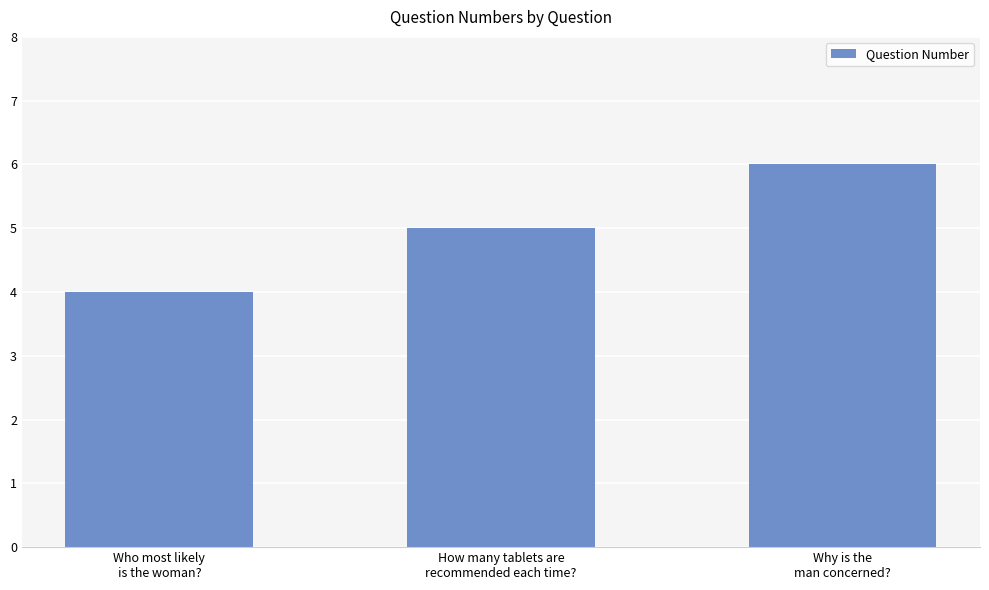

Which has a higher value, Who most likely
is the woman? or How many tablets are
recommended each time??

How many tablets are
recommended each time?